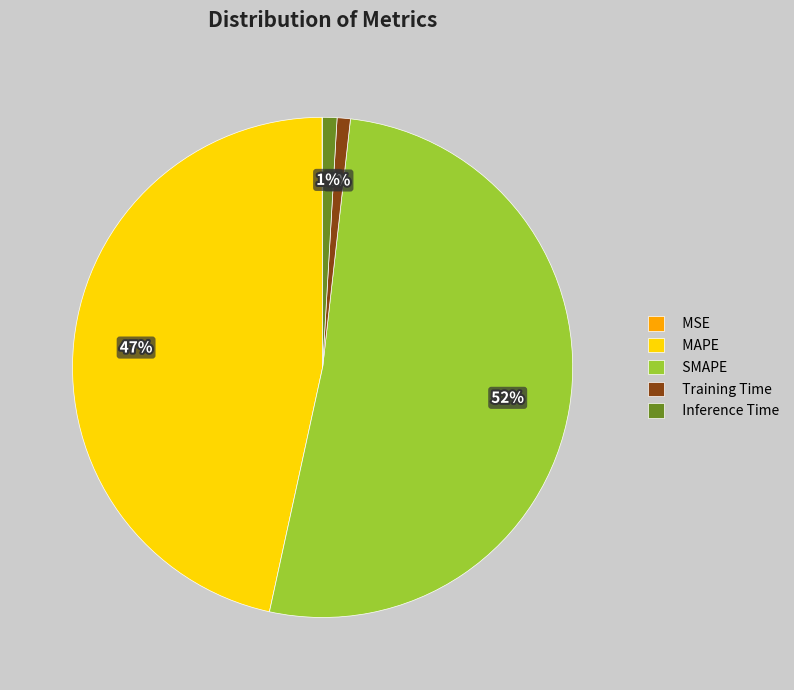

Which category has the biggest portion of the pie?

SMAPE